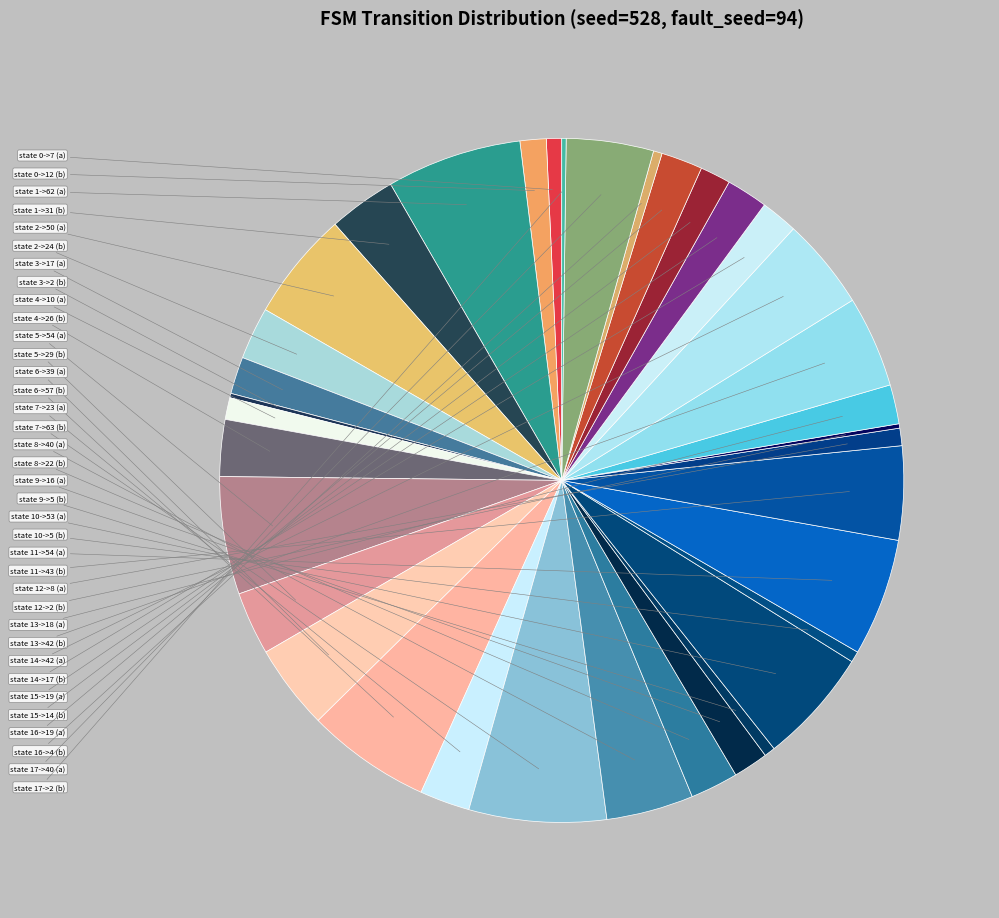

Rank the categories by value from lowest to highest.

state 3->2 (b), state 12->2 (b), state 17->2 (b), state 16->4 (b), state 9->5 (b), state 10->5 (b), state 0->7 (a), state 12->8 (a), state 4->10 (a), state 0->12 (b), state 15->14 (b), state 9->16 (a), state 3->17 (a), state 14->17 (b), state 13->18 (a), state 15->19 (a), state 16->19 (a), state 8->22 (b), state 7->23 (a), state 2->24 (b), state 4->26 (b), state 5->29 (b), state 1->31 (b), state 6->39 (a), state 8->40 (a), state 17->40 (a), state 13->42 (b), state 14->42 (a), state 11->43 (b), state 2->50 (a), state 10->53 (a), state 5->54 (a), state 11->54 (a), state 6->57 (b), state 1->62 (a), state 7->63 (b)